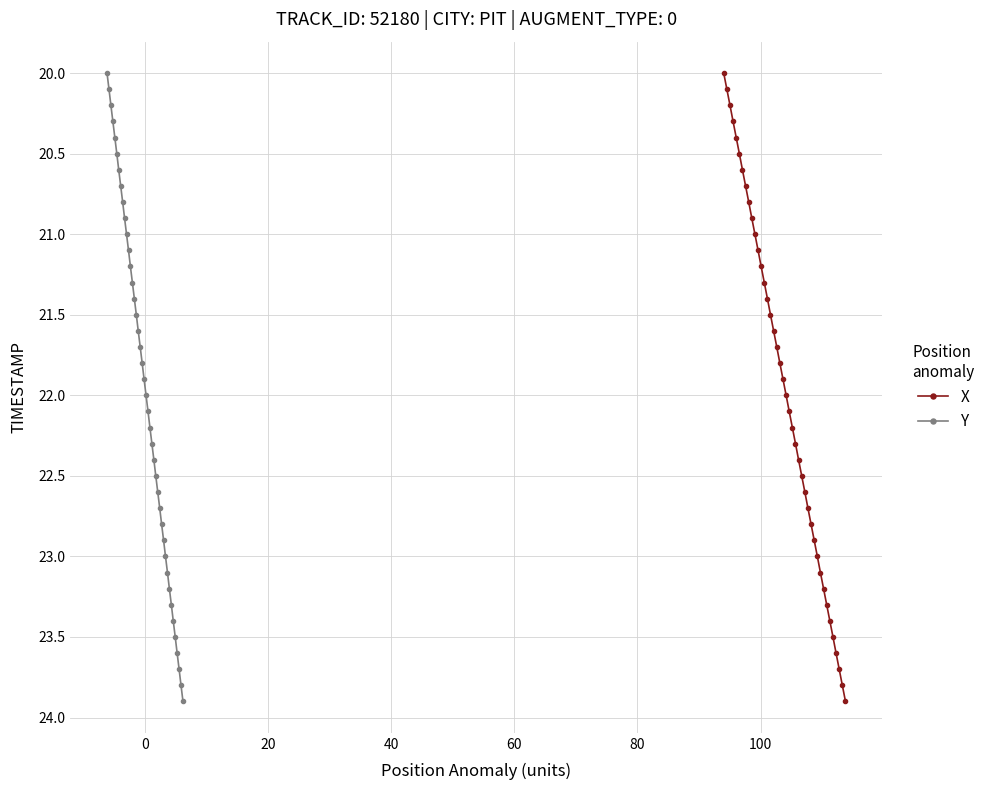

What is the lowest value of the X series?

20.0